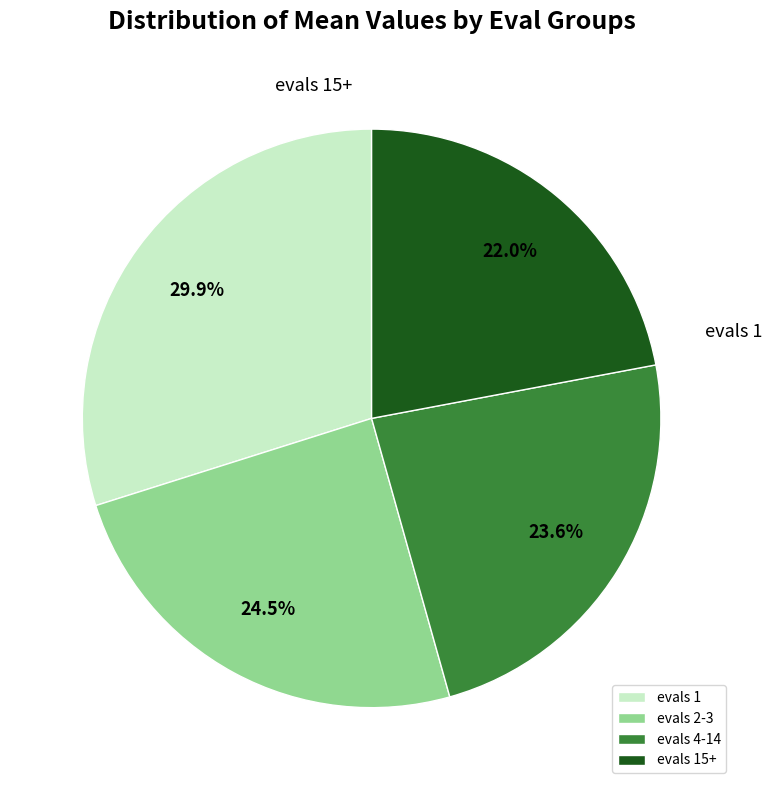

Is it true that evals 1 is 30% of the pie?

True